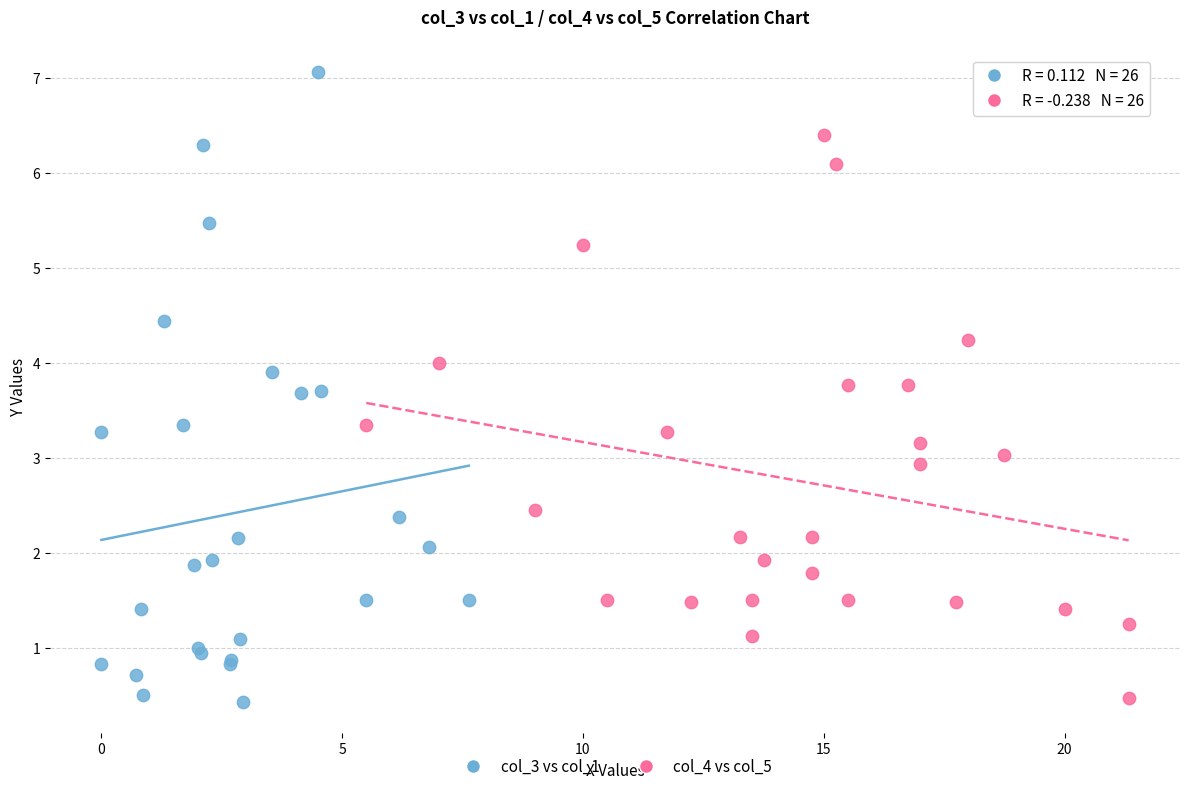

Which series contains the highest Y value?

col_3 vs col_1